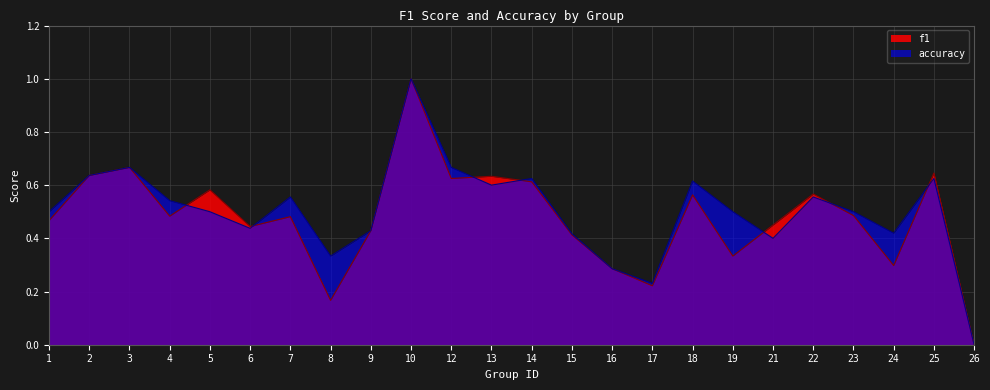

What is the difference between the maximum and second lowest values in the f1 series?

0.8